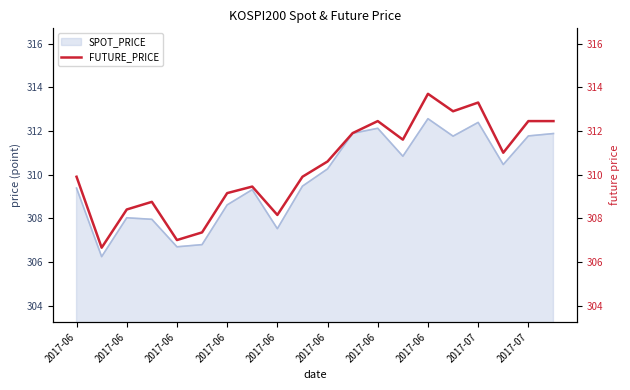

True or false: the data shows 312.9 at 15.

True